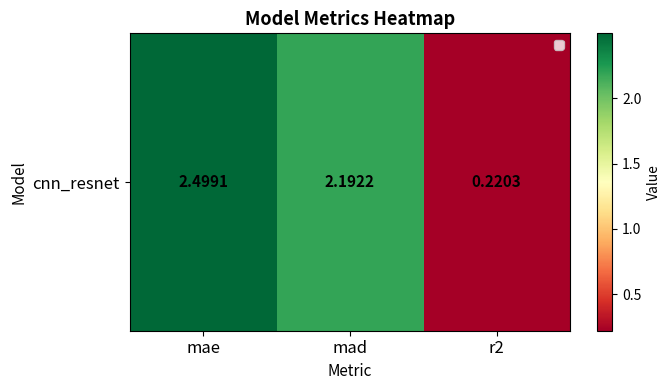

True or false: the data shows 0.2 at r2.

True